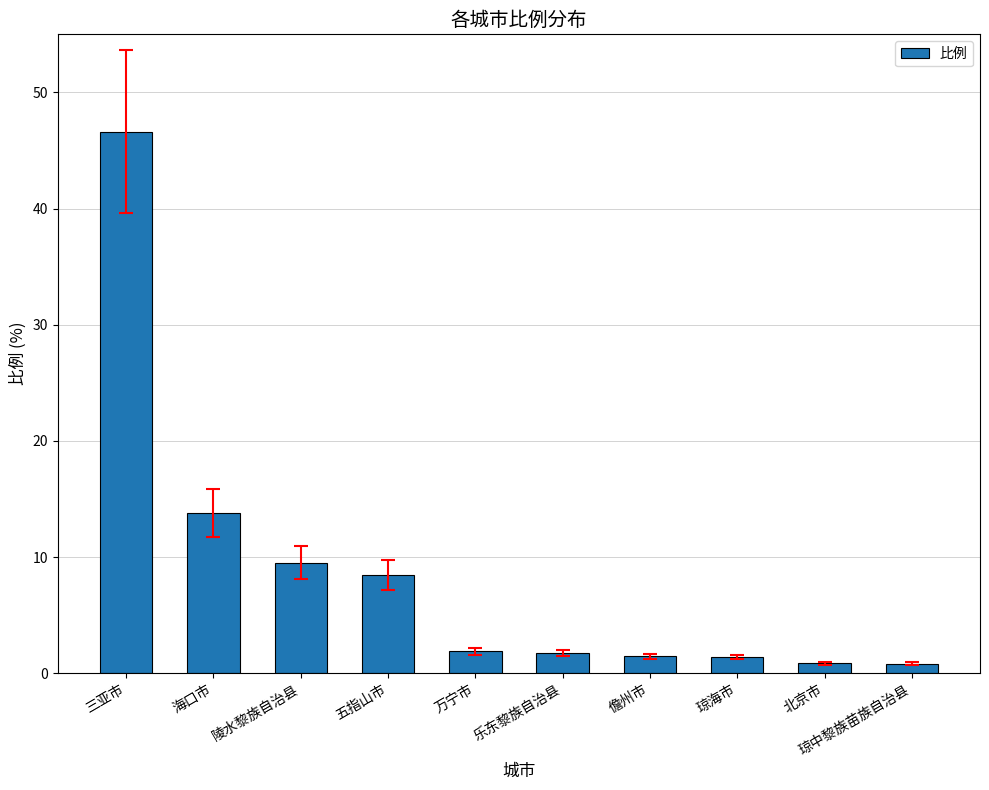

How many data points does each series have?

10